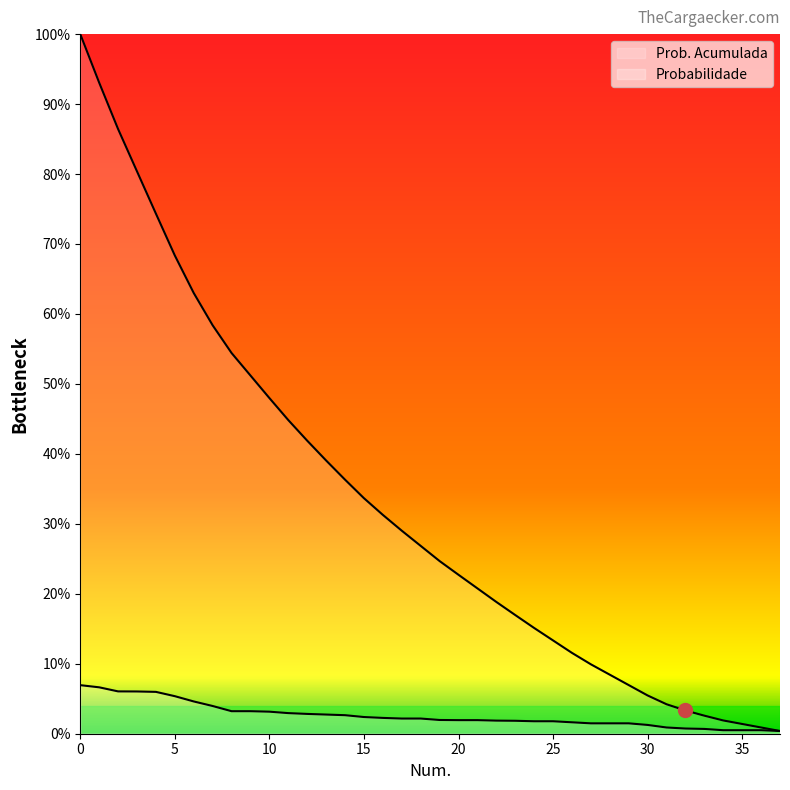

True or false: Probabilidade and Prob. Acumulada intersect in this chart.

False